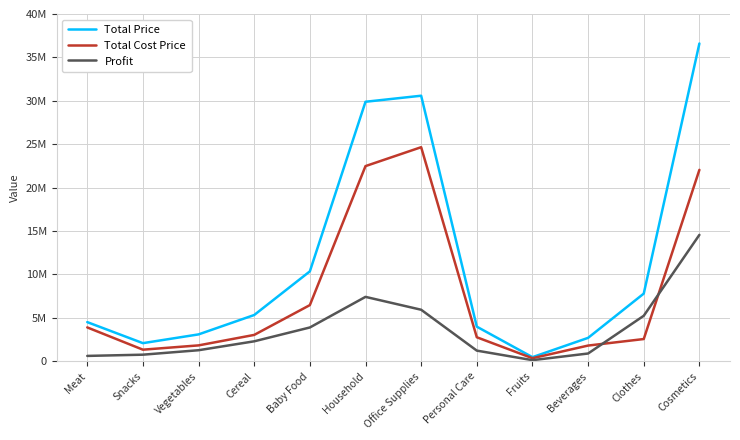

True or false: Total Price and Total Cost Price intersect in this chart.

False